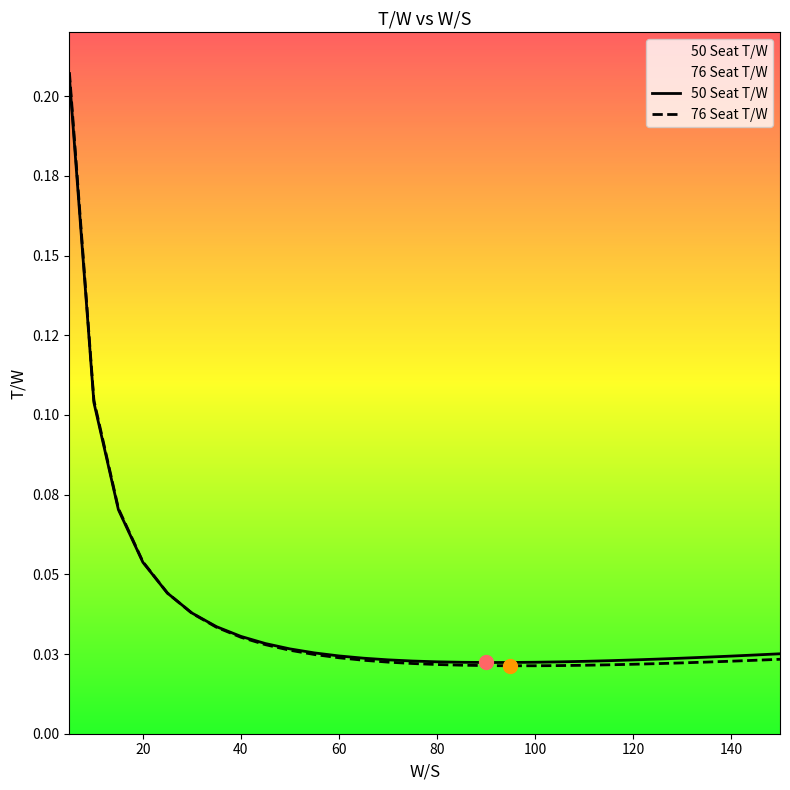

Is the value of 50 Seat T/W at 95 greater than the value of 76 Seat T/W at 100?

Yes